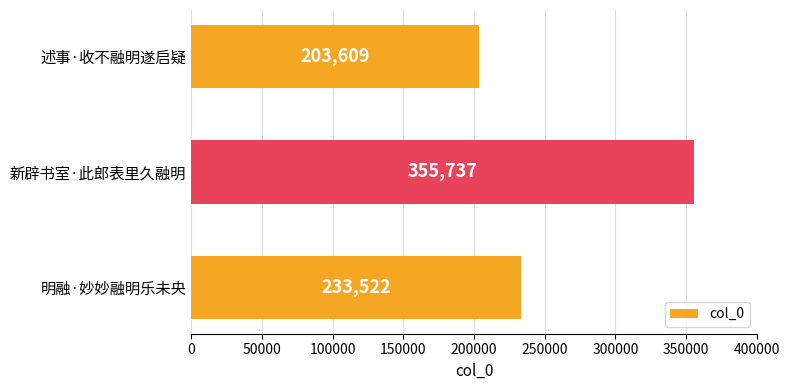

Is it true that the value at 述事·收不融明遂启疑 is 315106?

False